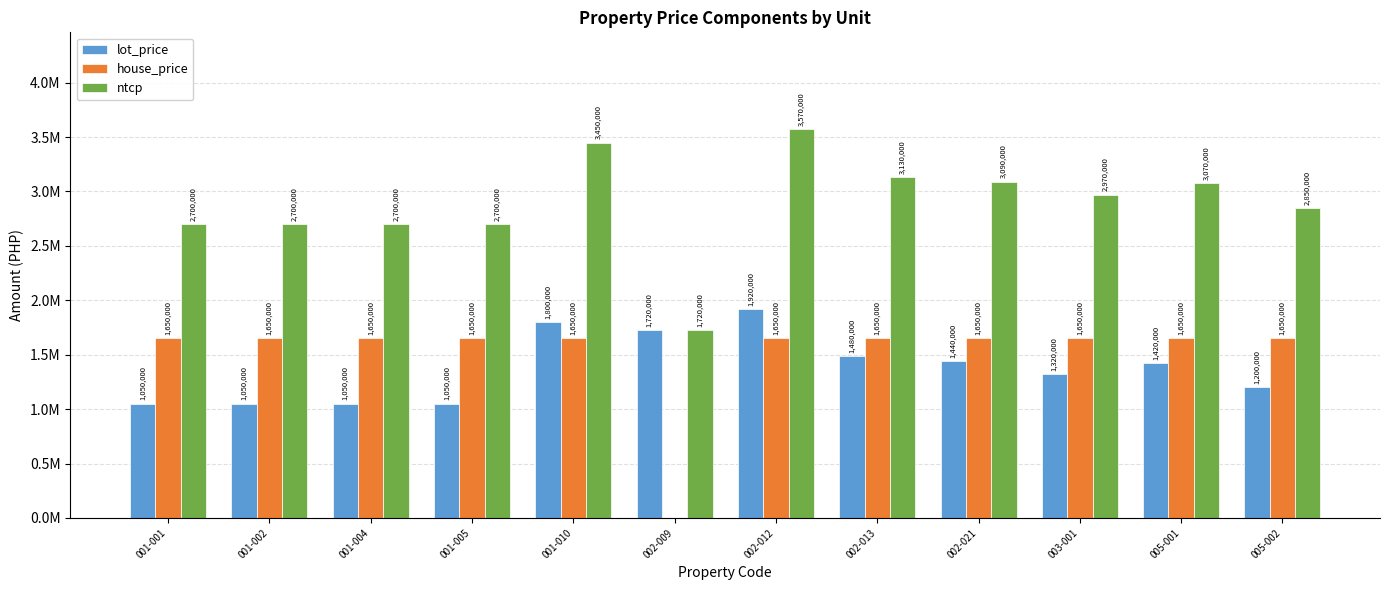

What are all the series names shown in the legend?

lot_price, house_price, ntcp